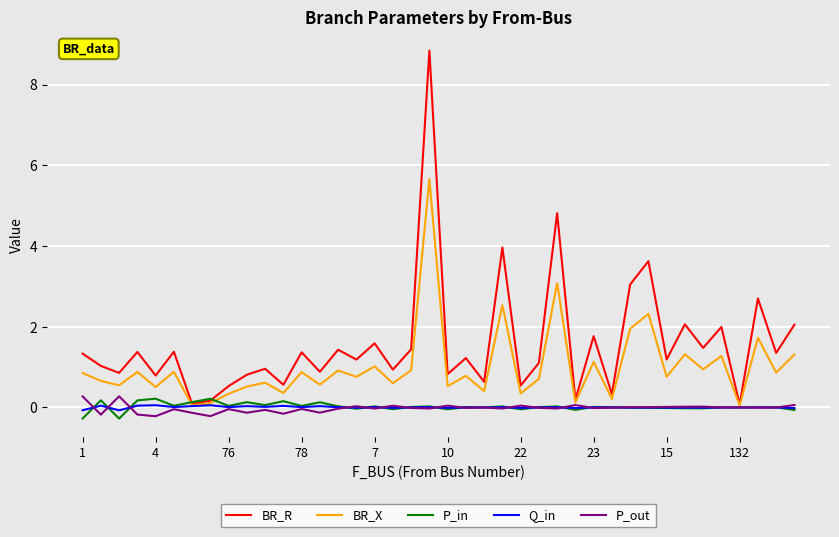

Which series has the largest range (max minus min)?

BR_R